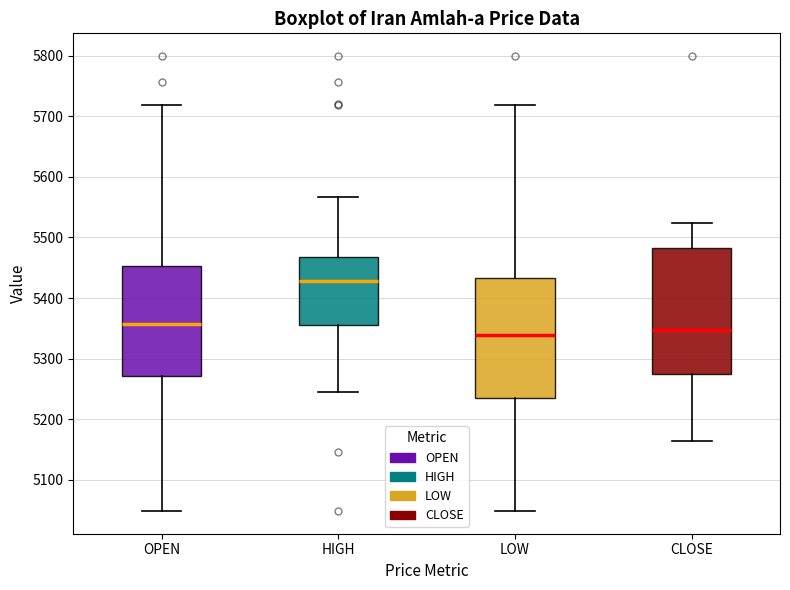

Where does the lower whisker of the box for HIGH end on the y-axis? The values are not printed on the chart, so give them approximately, as read against the axis.

5250